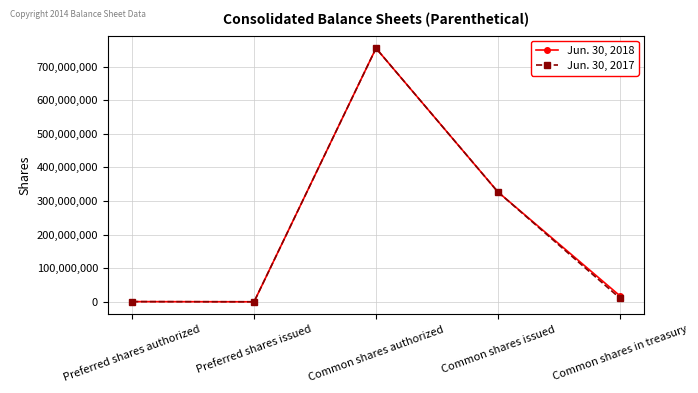

List the series in order of their overall mean, lowest first.

Jun. 30, 2017, Jun. 30, 2018